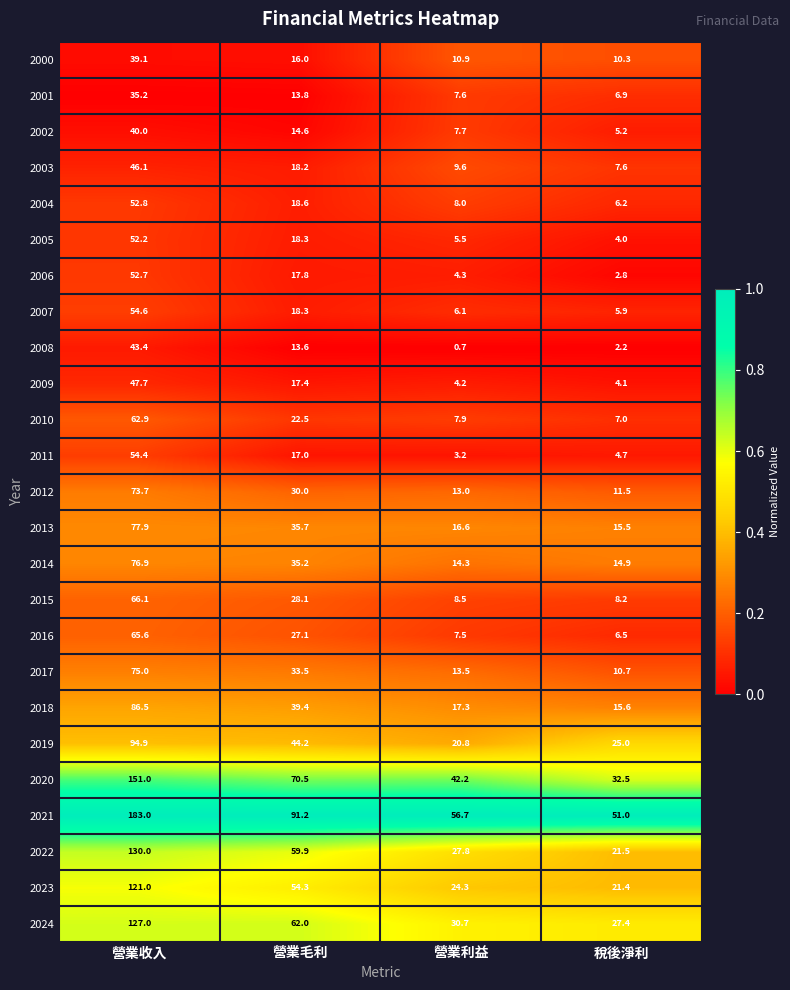

List the series in order of their peak value, lowest first.

2001, 2000, 2002, 2008, 2003, 2009, 2005, 2006, 2004, 2011, 2007, 2010, 2016, 2015, 2012, 2017, 2014, 2013, 2018, 2019, 2023, 2024, 2022, 2020, 2021